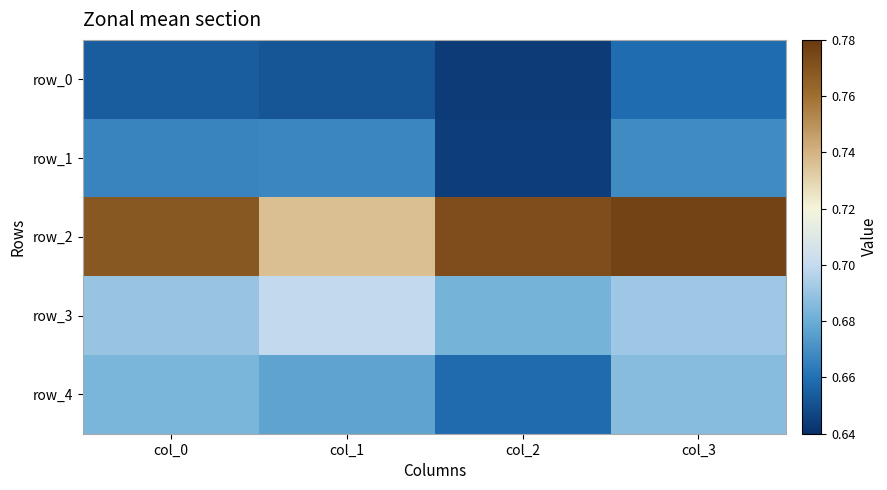

What is the lowest value of the row_2 series?

0.7